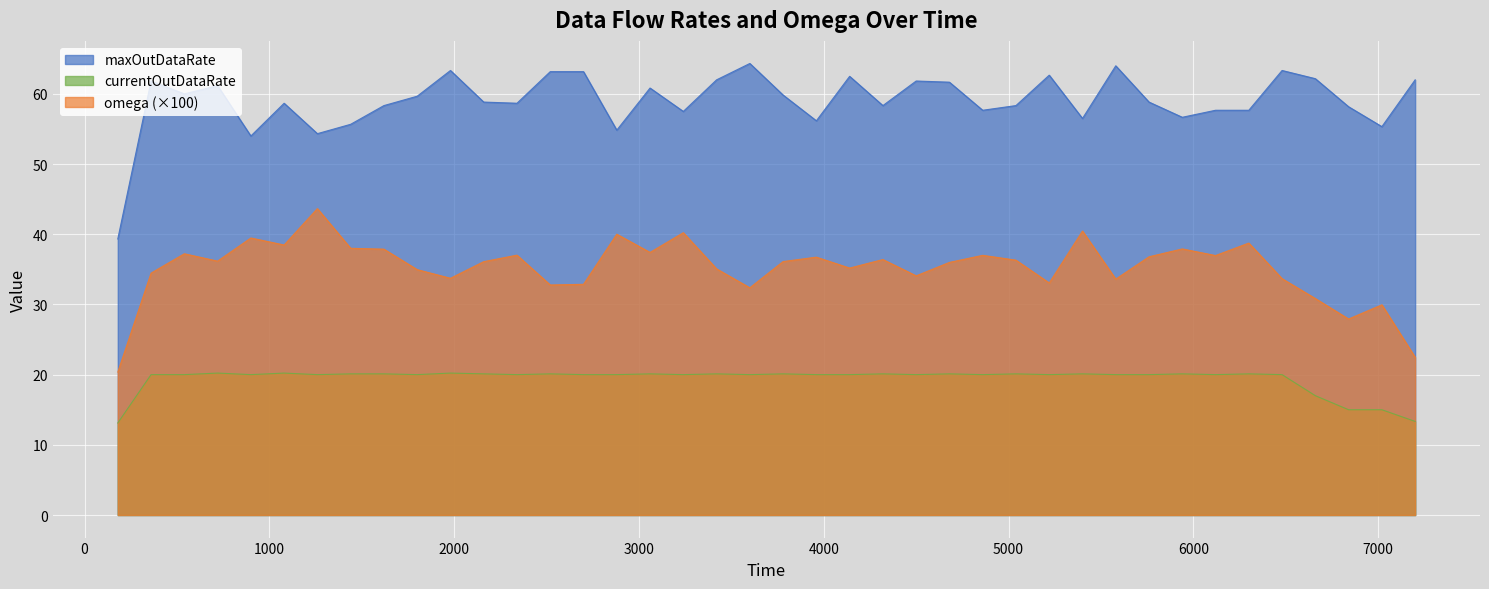

What is the smallest value displayed?

13.1